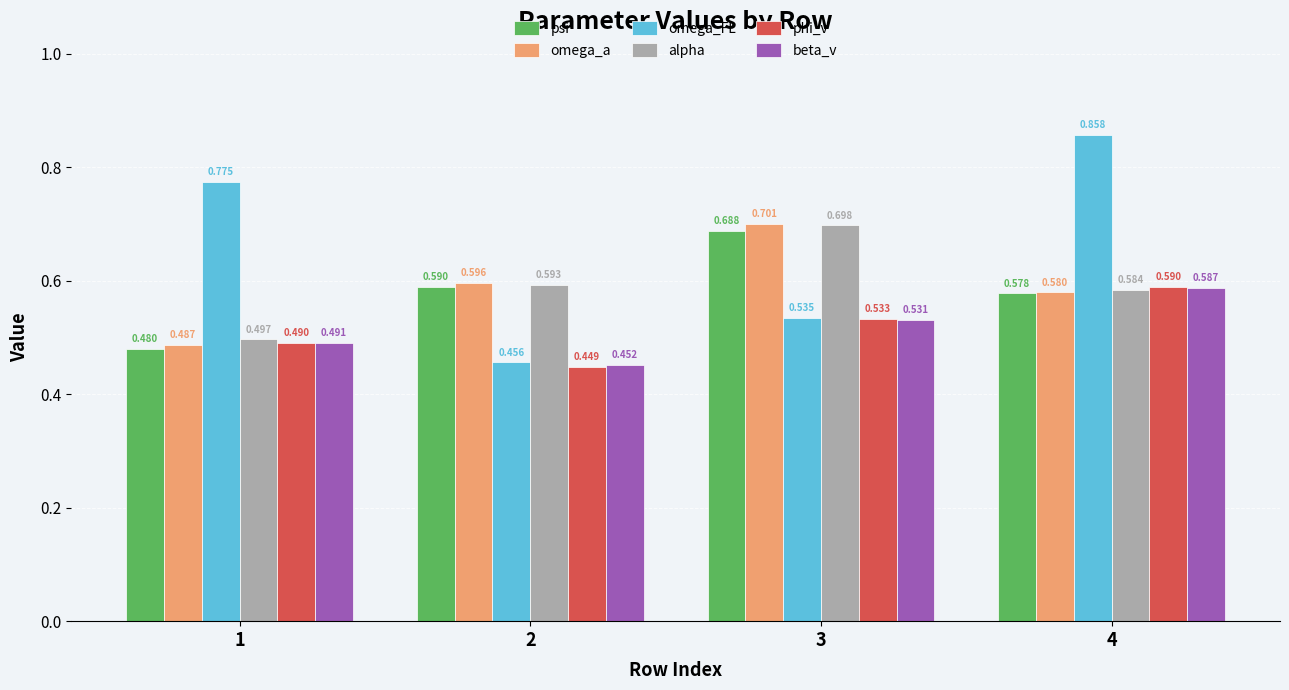

The omega_FL series shows 0.8 at 3. True or false?

False